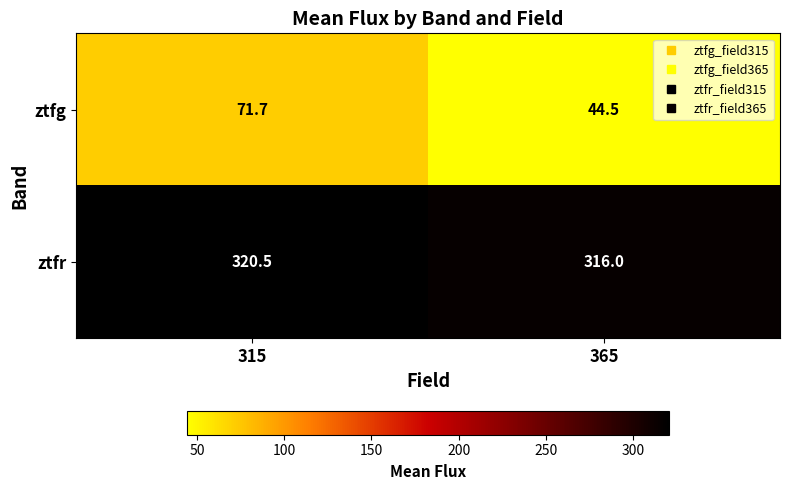

Reading right to left, what are all the values shown in this chart?

ztfg: 44.5	71.7
ztfr: 316.0	320.5